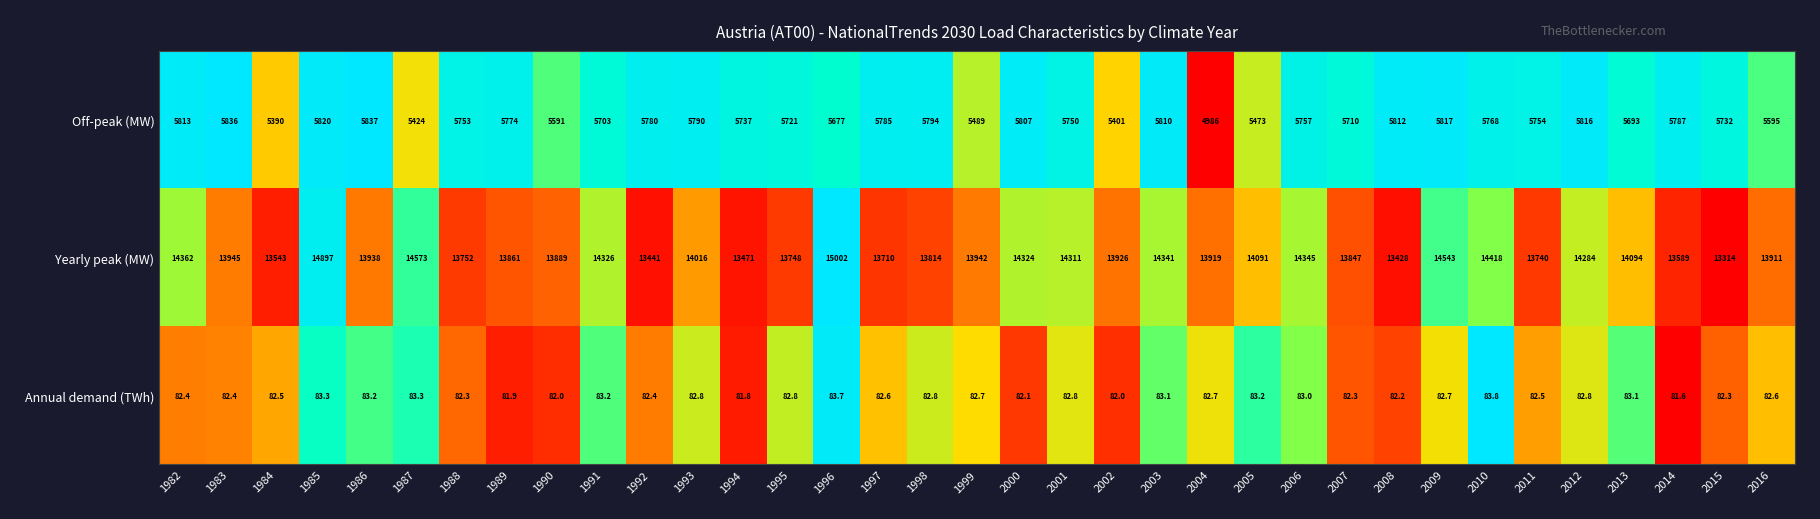

True or false: Off-peak (MW) has a value of 5703.0 at 1991.

True